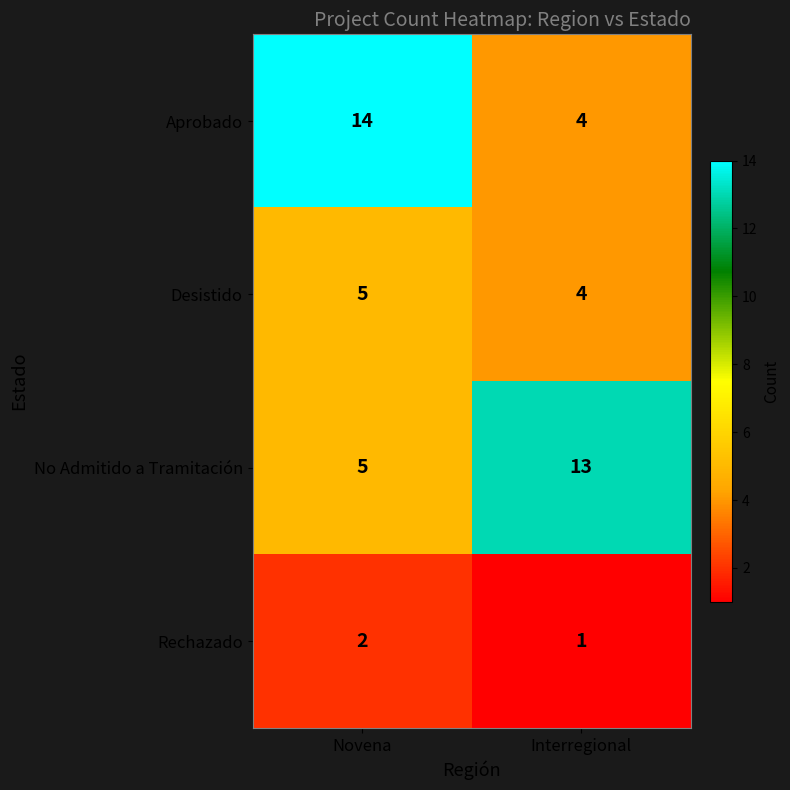

How many data points does each series have?

2